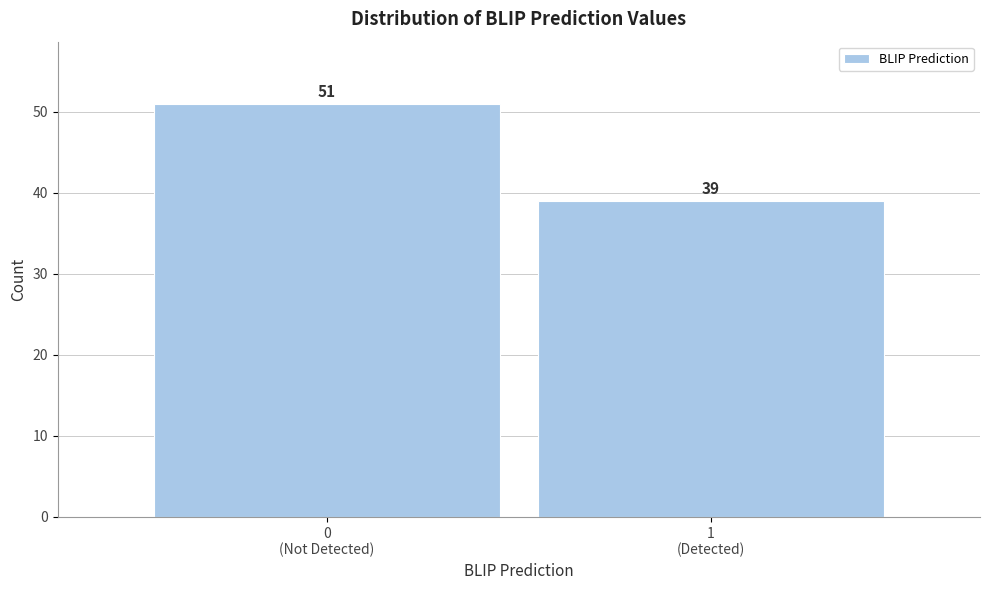

Reading left to right, what are all the values shown in this chart?

51	39